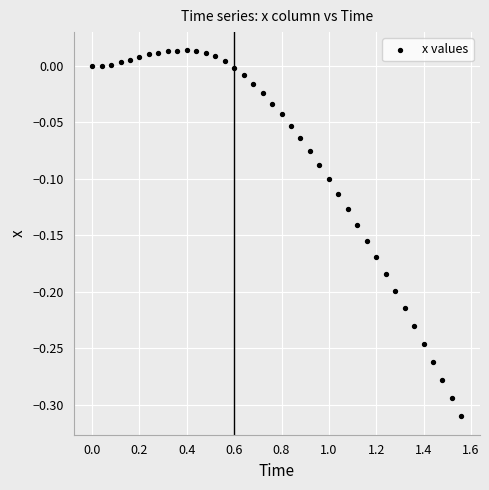

What is the range of X values (max minus min)?

1.6